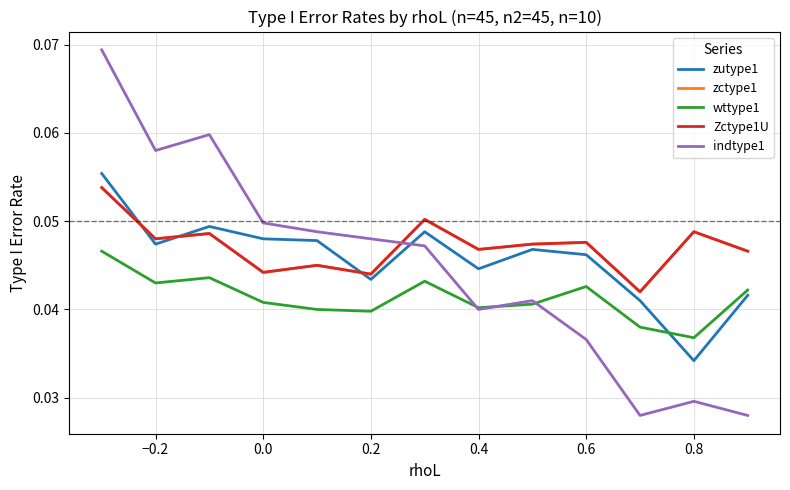

Does the chart have visible grid lines?

Yes